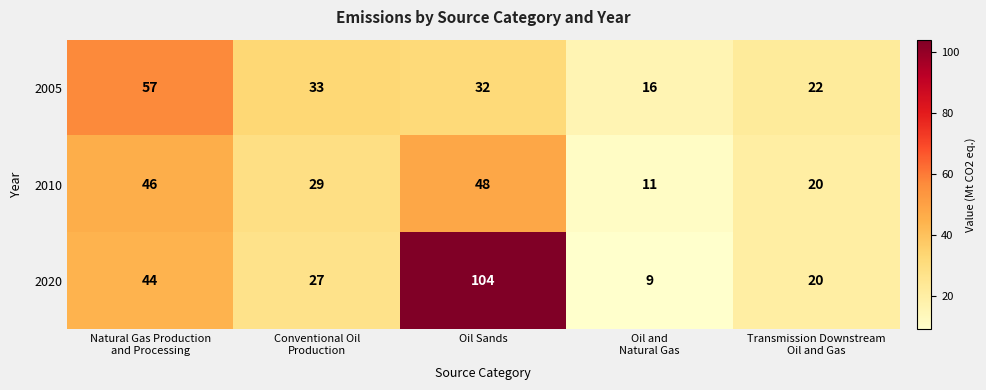

Rank the series by their maximum value, from highest to lowest.

2020, 2005, 2010